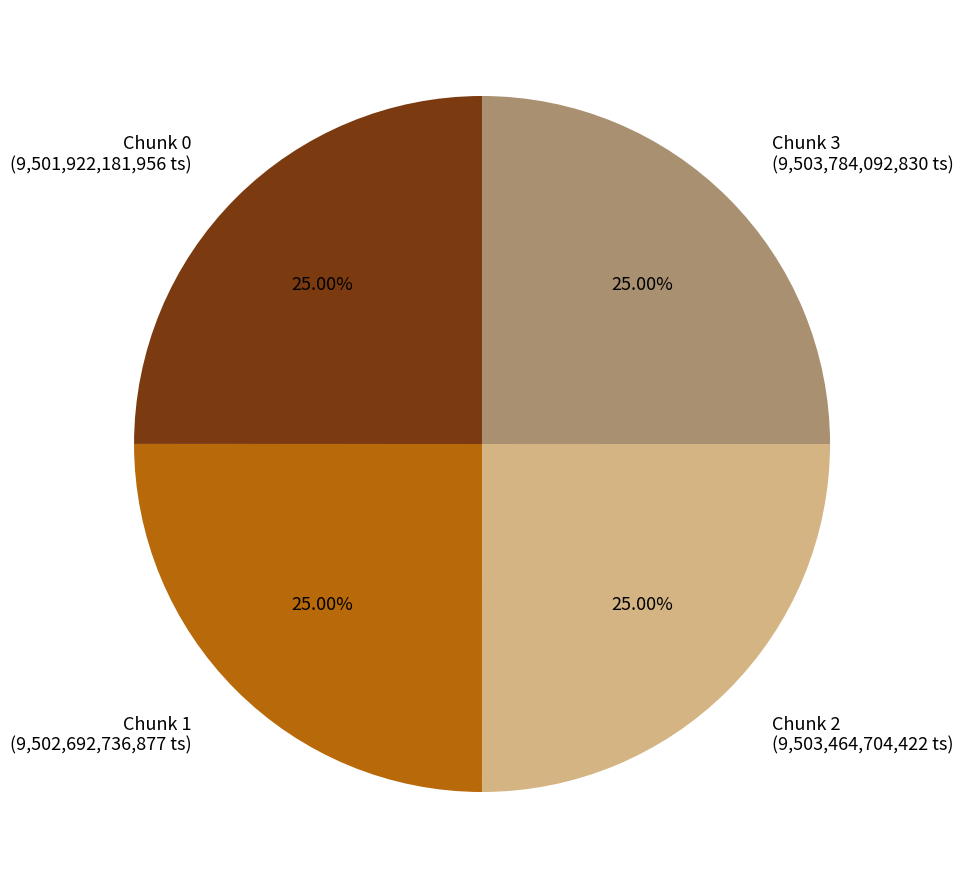

Is there a majority slice in this chart?

No